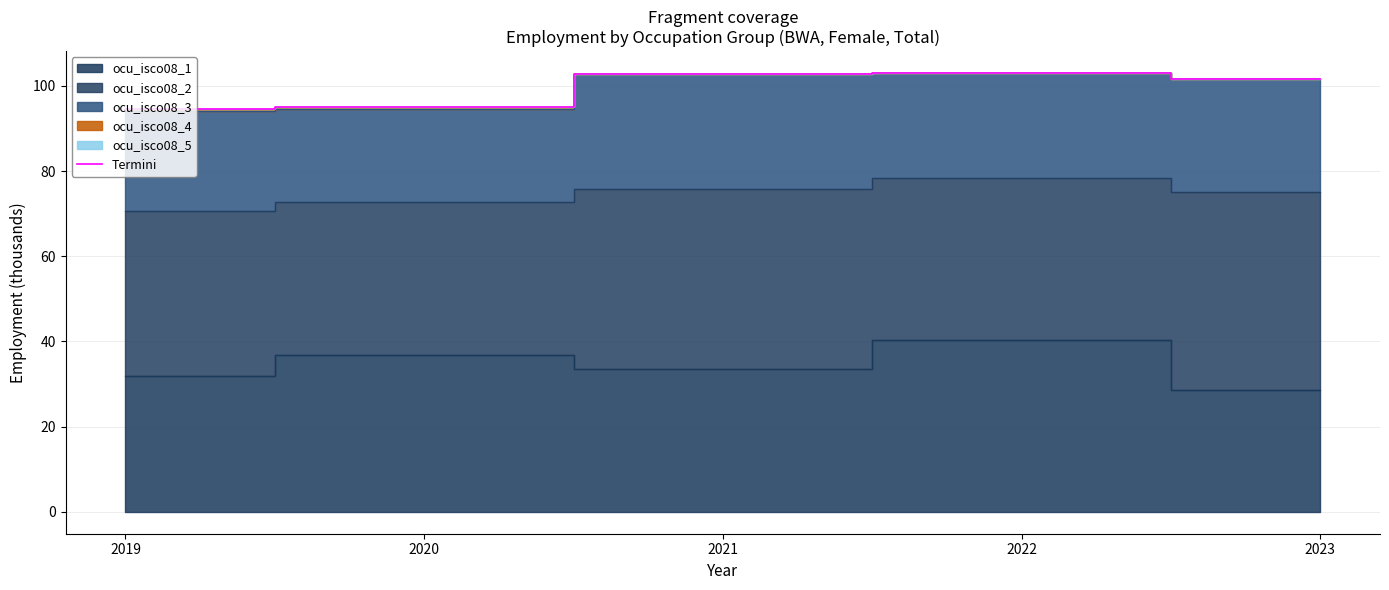

What is the value of the 1st point from the left?

94.5